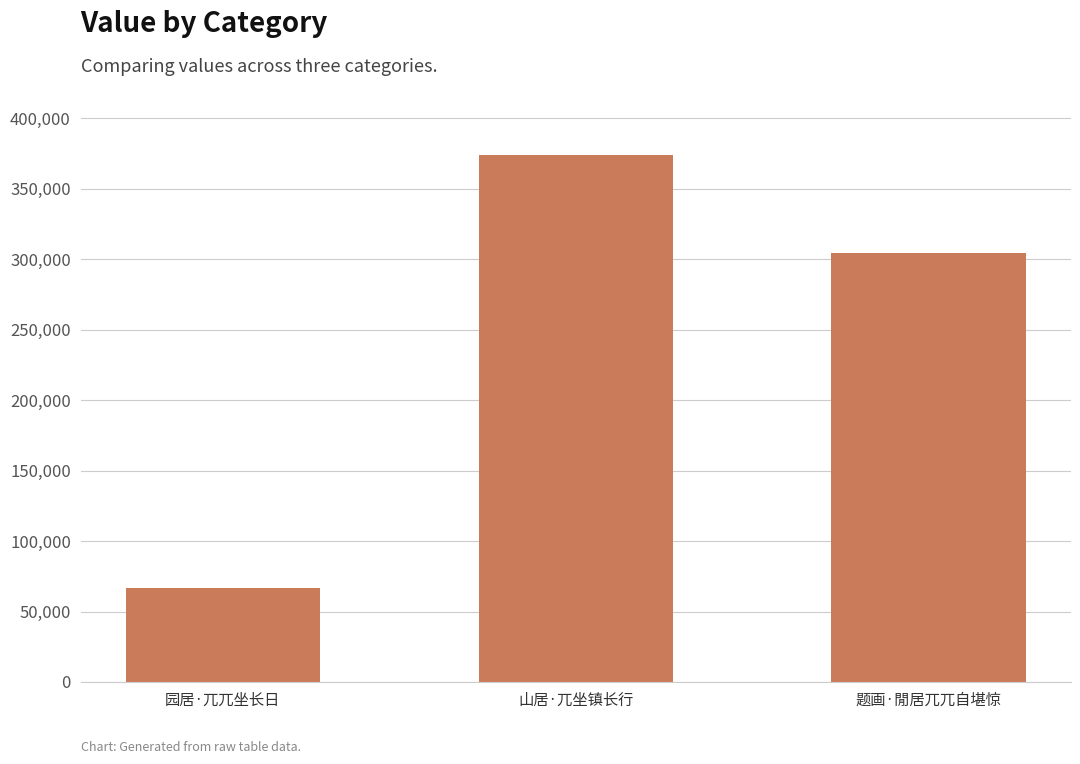

The value at 园居·兀兀坐长日 is 66999. True or false?

True